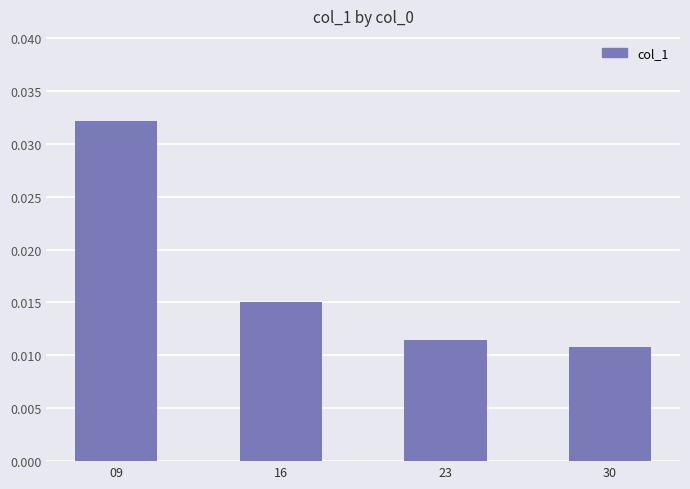

Between 09 and 16, which is larger?

09